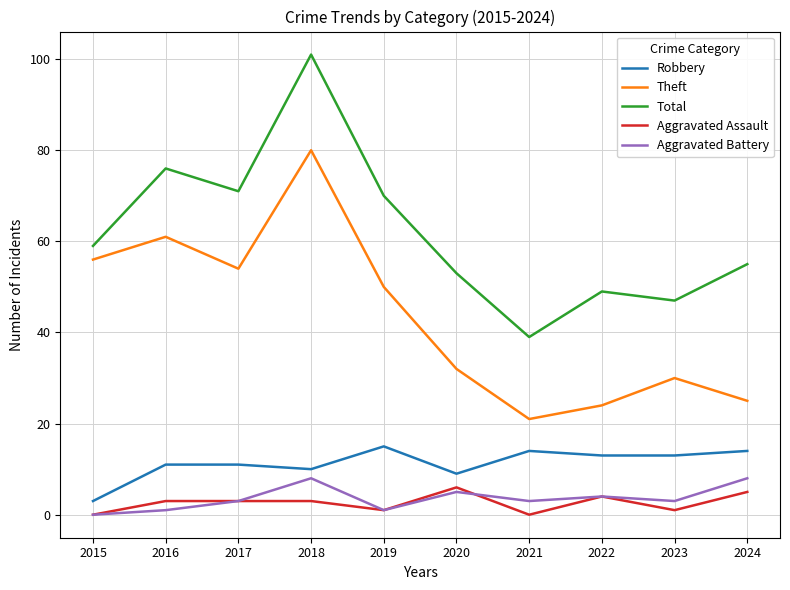

Which series has the largest total across all categories?

Total